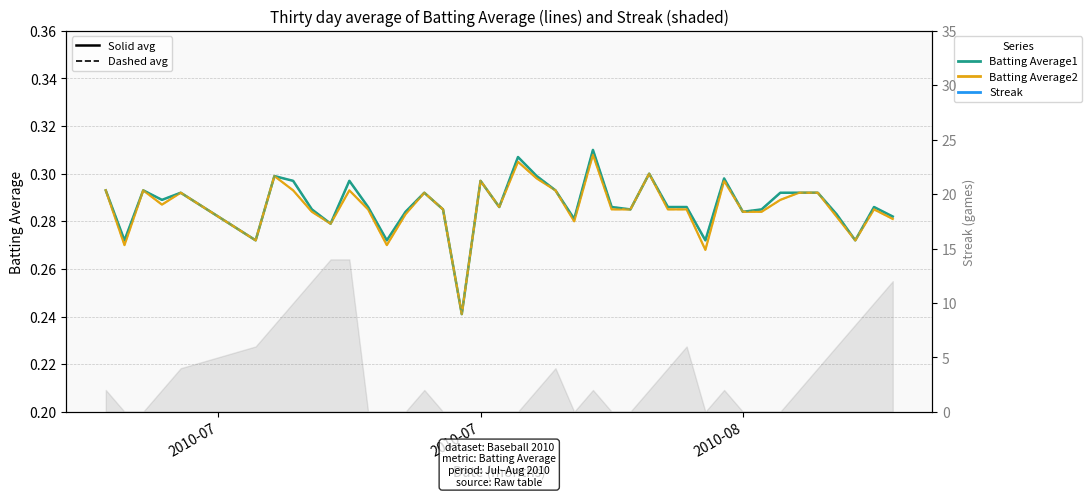

The value of Batting Average1 (solid) at 14 is 0.2. True or false?

False